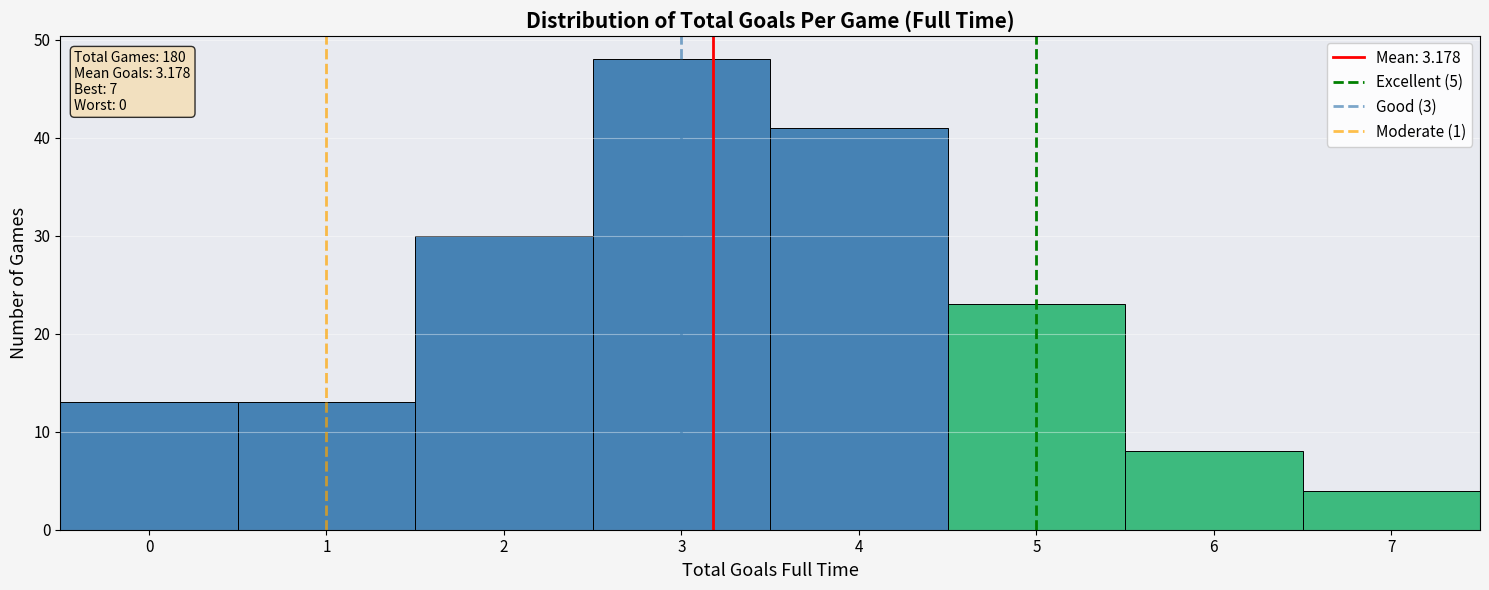

Which range on the x-axis has the tallest bar?

2.5 to 3.5